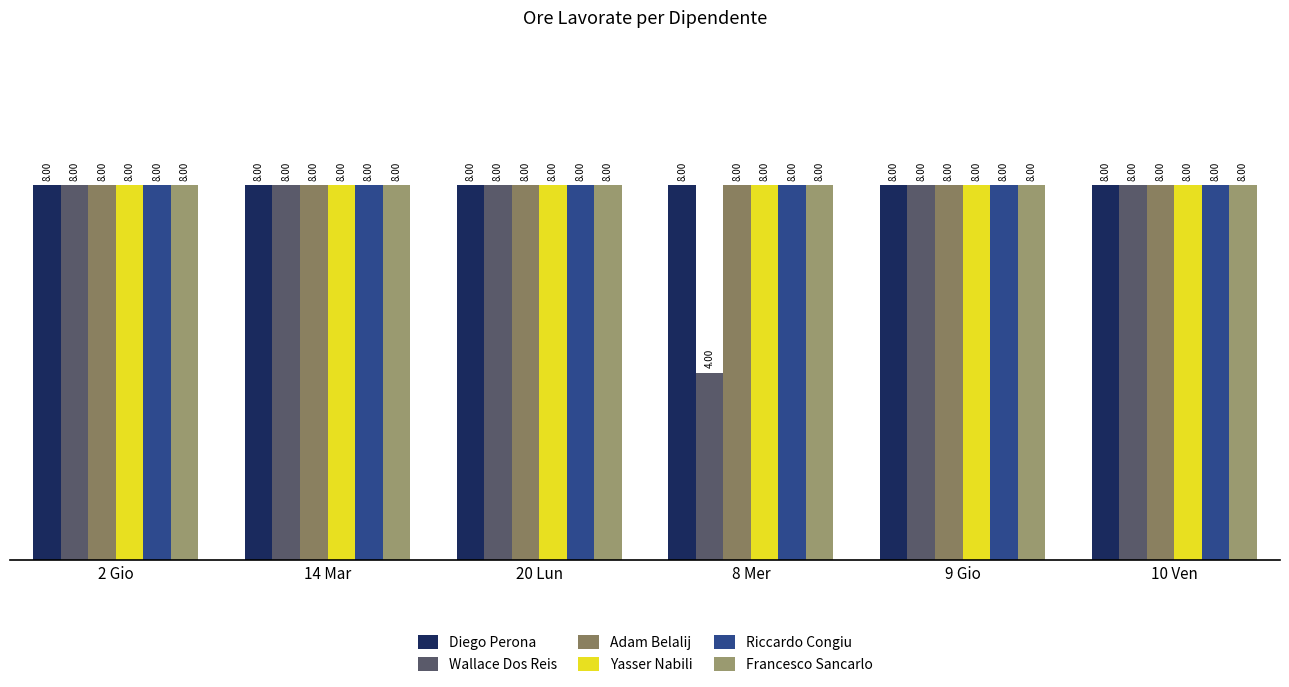

Which series has the largest range (max minus min)?

Wallace Dos Reis